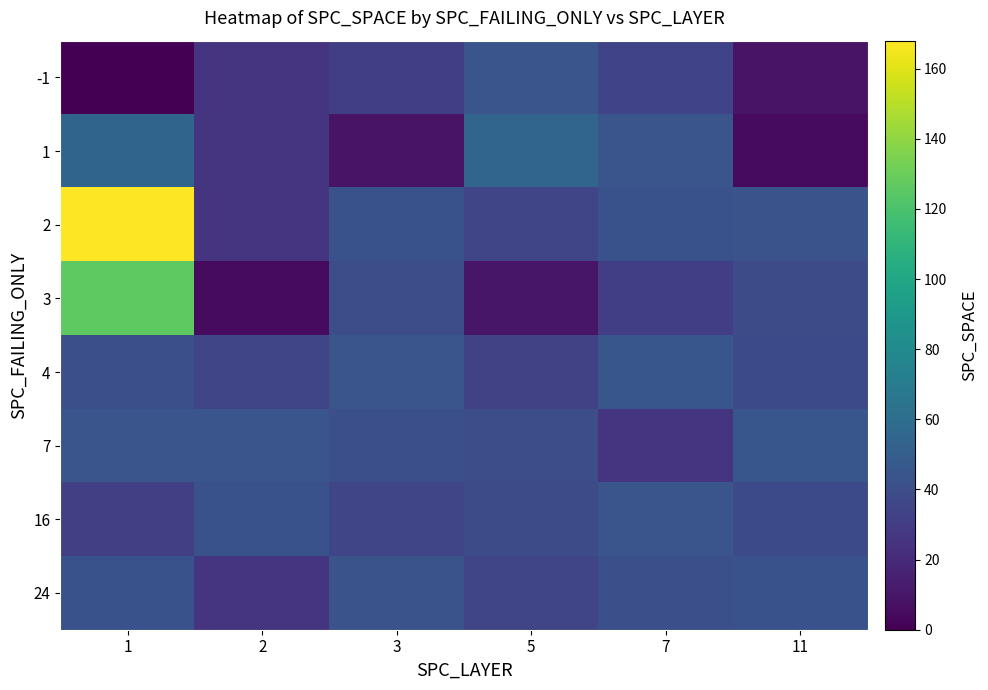

Which series has the widest spread of values?

2